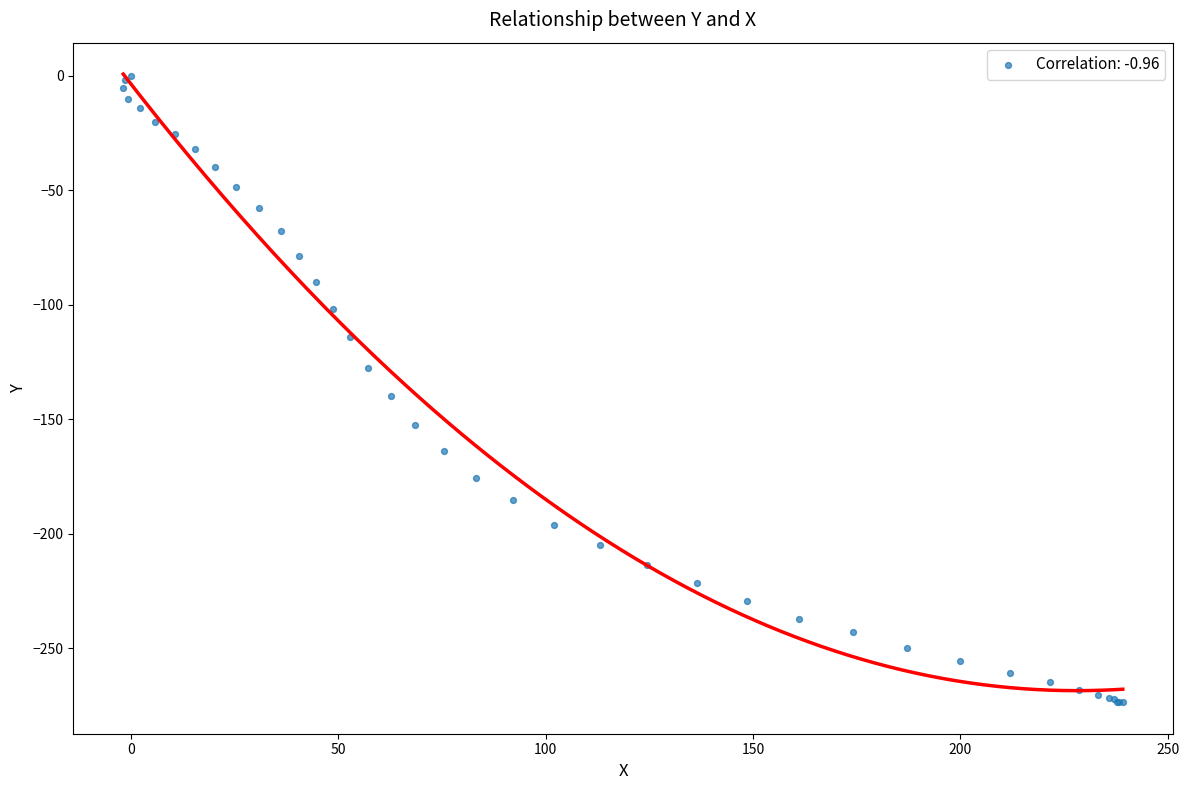

What Y value in the scatter plot is closest to -136?

-140.0